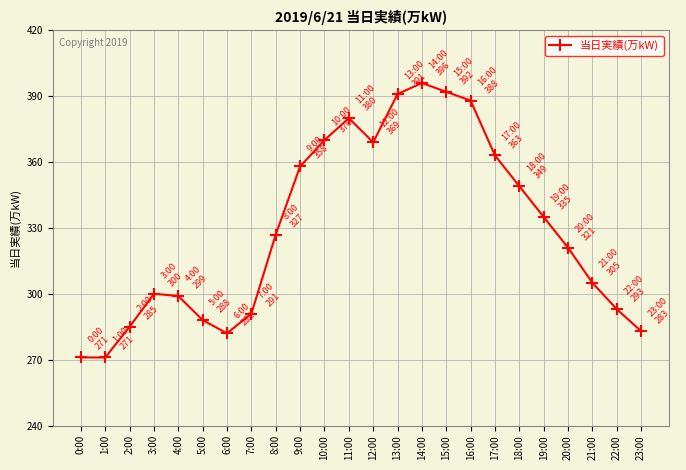

Count the number of data series in this chart.

1